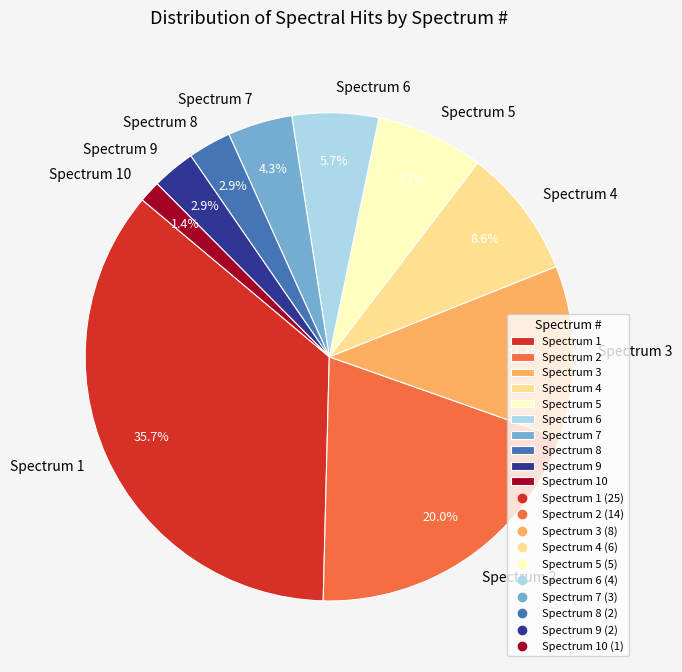

To the nearest percent, what portion does Spectrum 7 represent?

4%